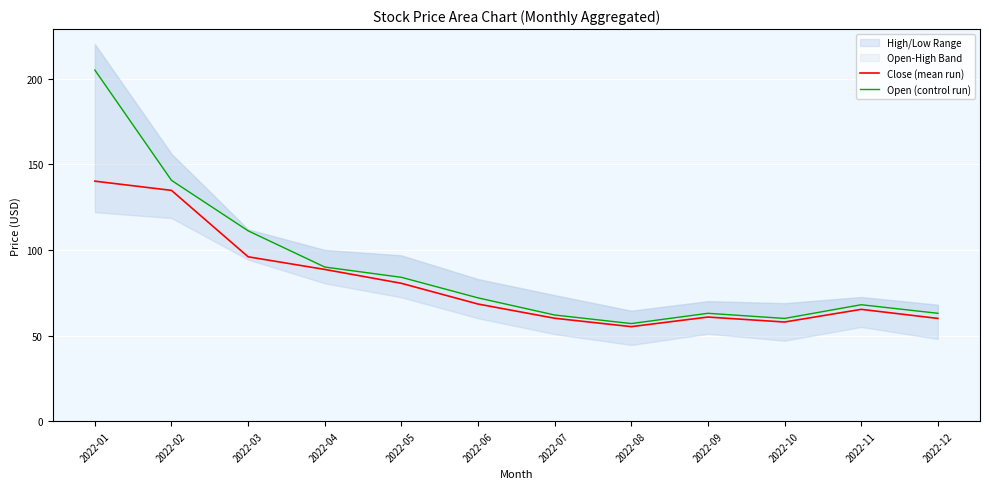

What is the value of the Close (mean run) point at the 6th from the left?

68.4